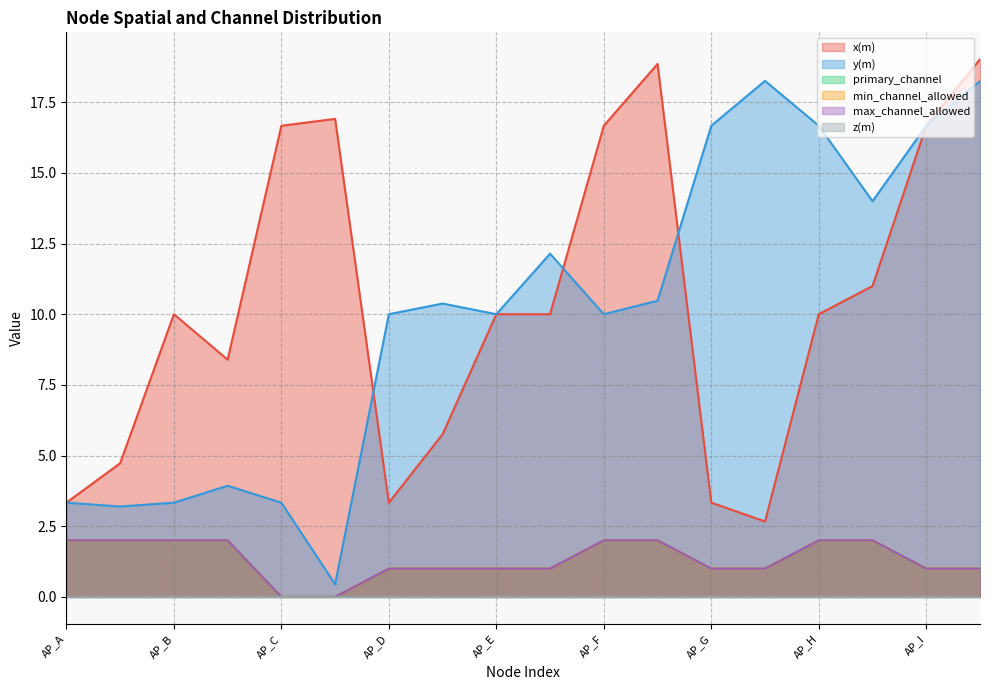

True or false: y(m) and primary_channel intersect in this chart.

False